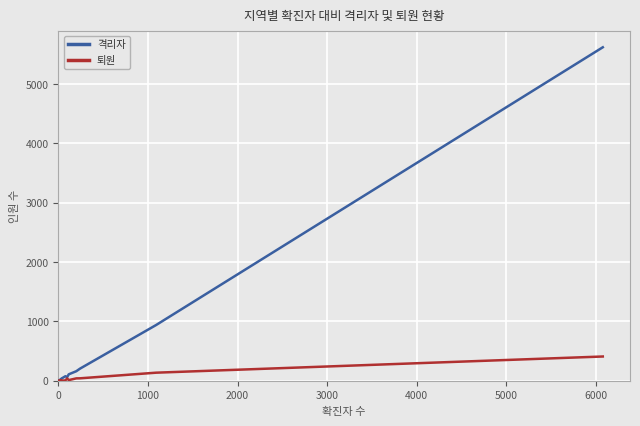

Rank the series at 3000 from lowest to highest value.

퇴원, 격리자